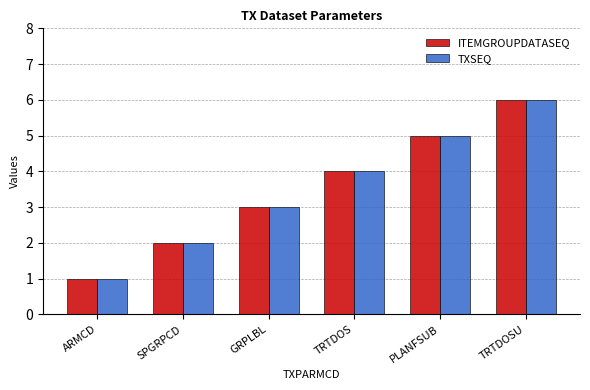

Rank the categories by ITEMGROUPDATASEQ value from highest to lowest.

TRTDOSU, PLANFSUB, TRTDOS, GRPLBL, SPGRPCD, ARMCD